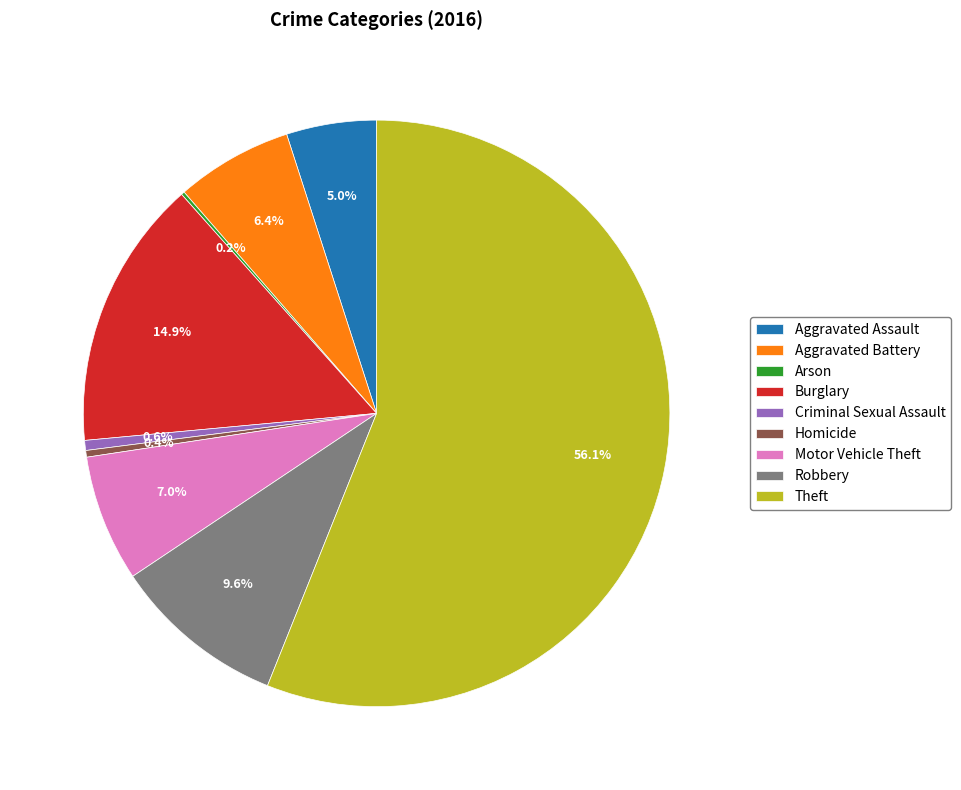

Approximately how many times larger is the value at Aggravated Battery compared to Theft?

0.1